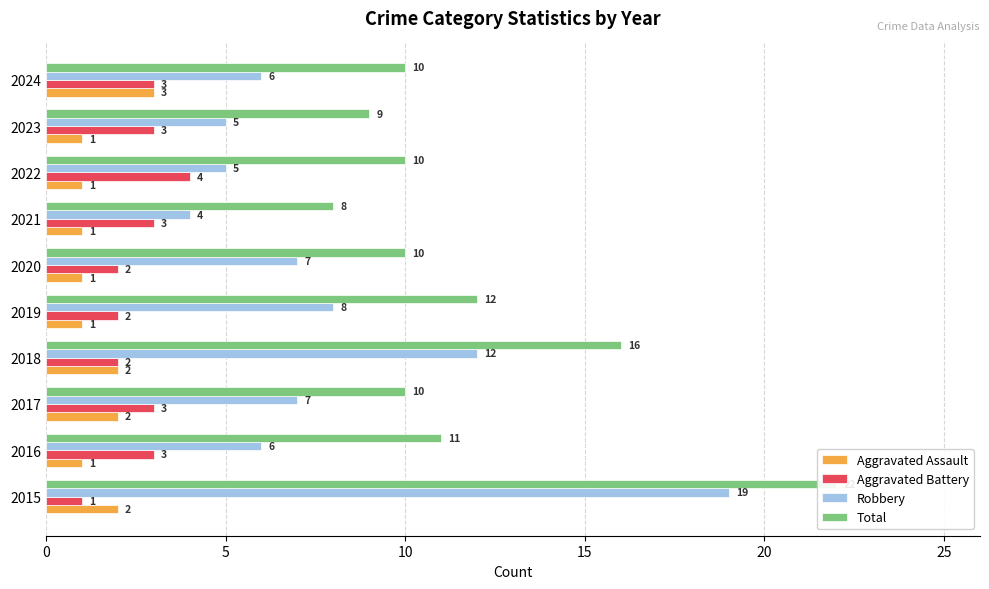

What is the maximum value for Robbery?

19